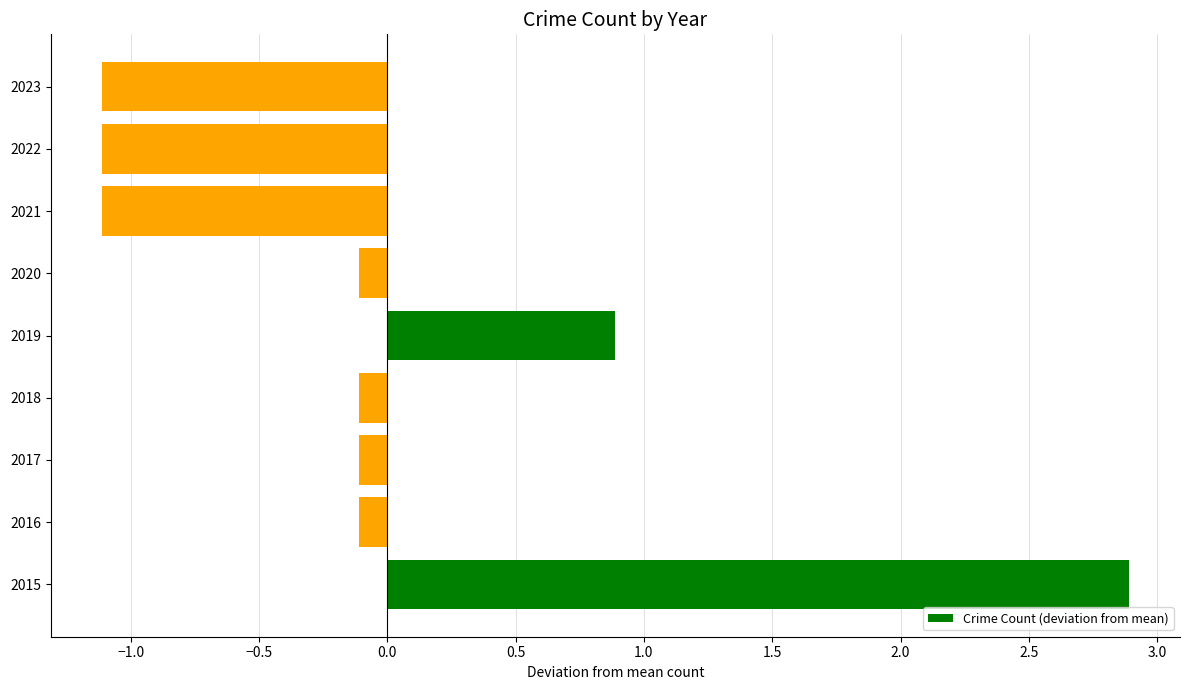

What is the greatest value displayed?

2.9